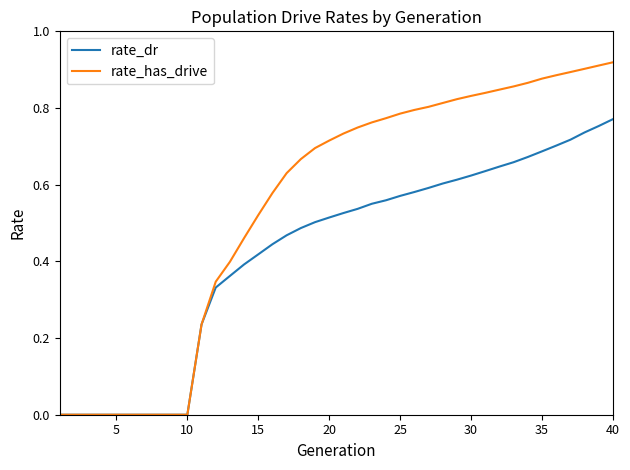

Rank the series by their maximum value, from lowest to highest.

rate_dr, rate_has_drive